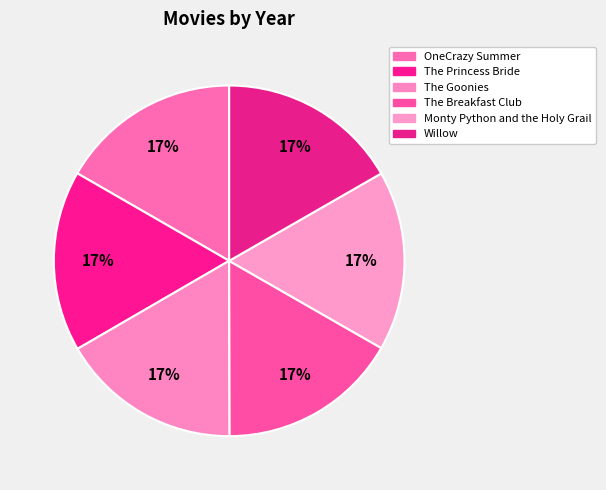

Does Monty Python and the Holy Grail represent more than half of the total?

No